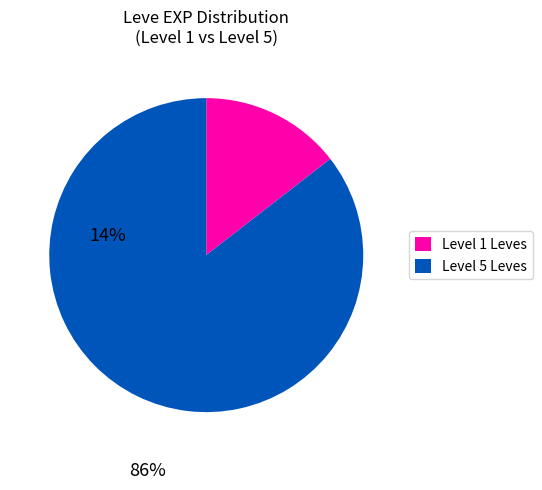

Count the number of slices in the pie.

2